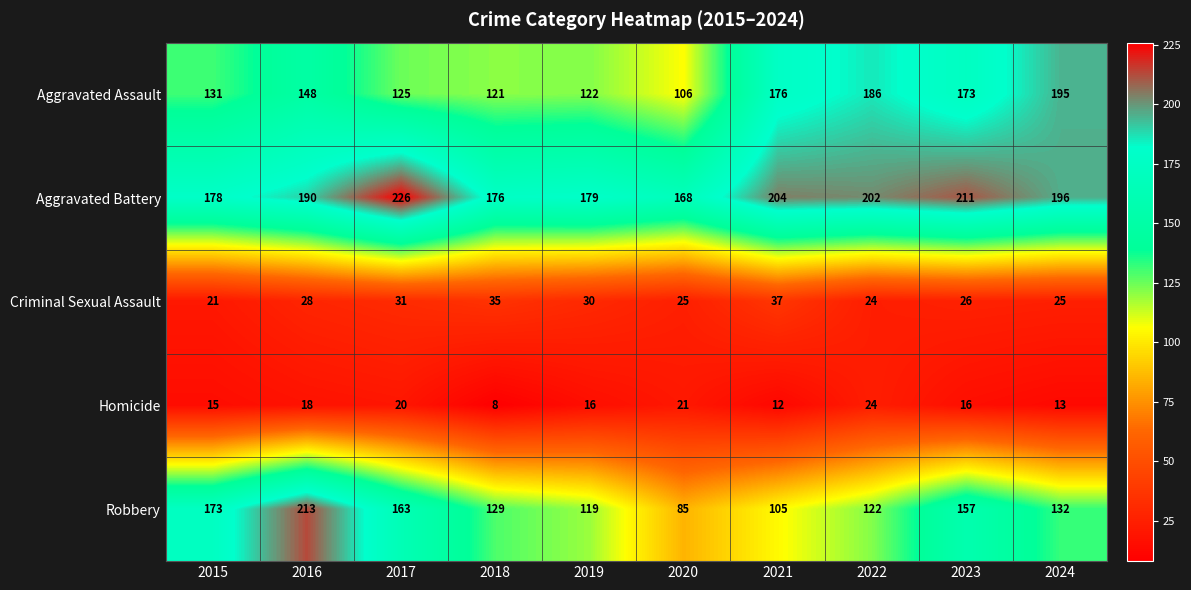

List the series in order of their peak value, highest first.

Aggravated Battery, Robbery, Aggravated Assault, Criminal Sexual Assault, Homicide